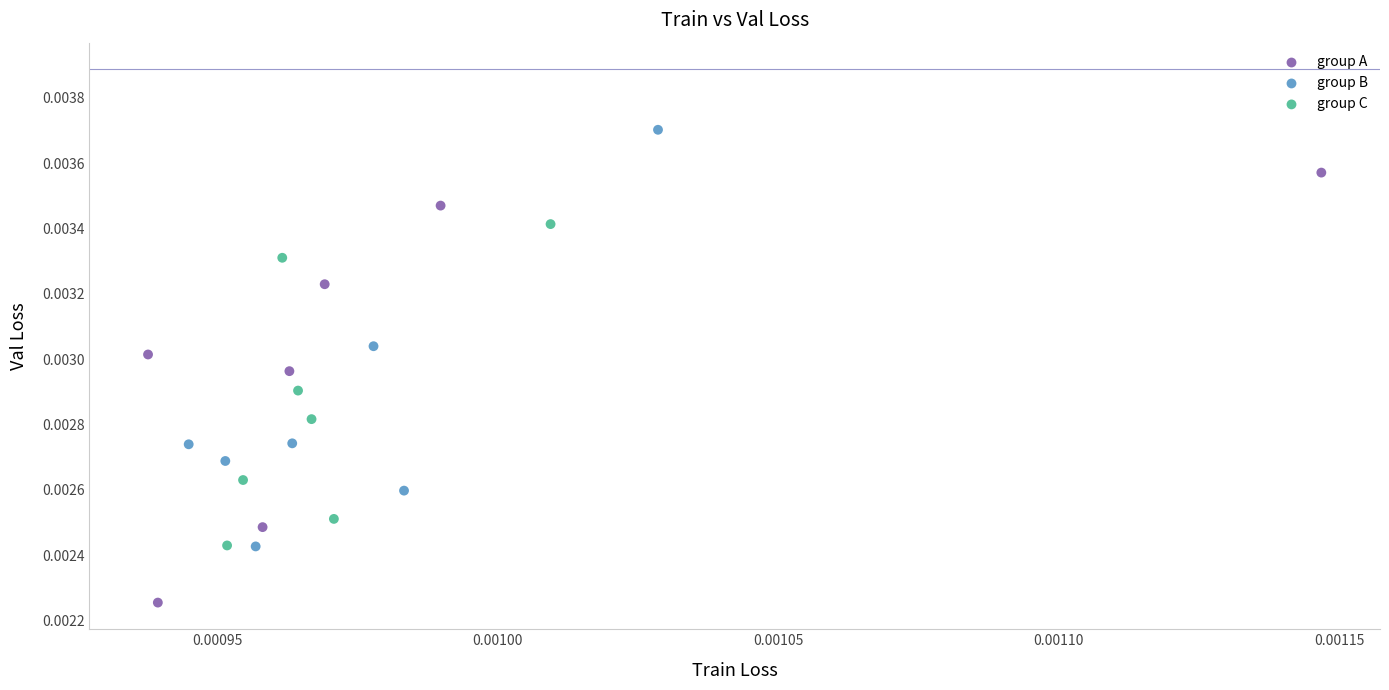

Which series contains the highest Y value?

group B